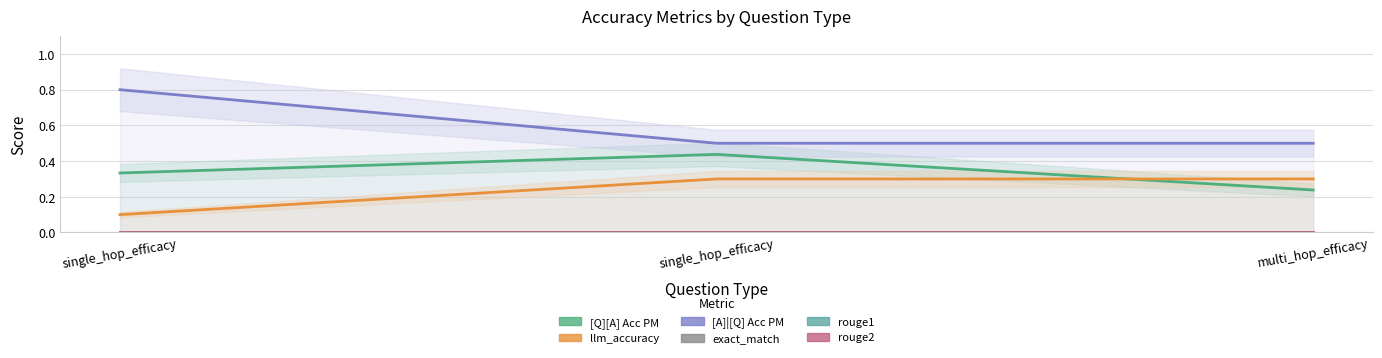

What is the difference between the highest and lowest values at single_hop_efficacy?

0.8